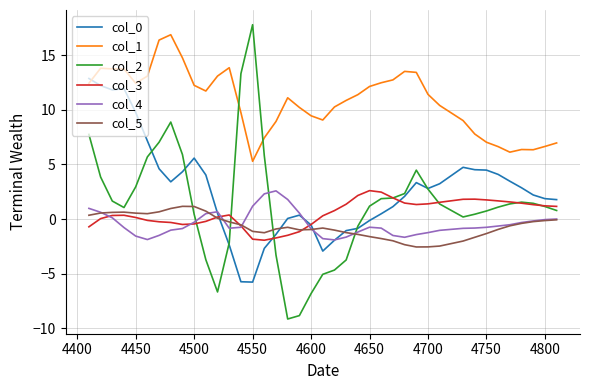

True or false: col_3 and col_1 intersect in this chart.

False